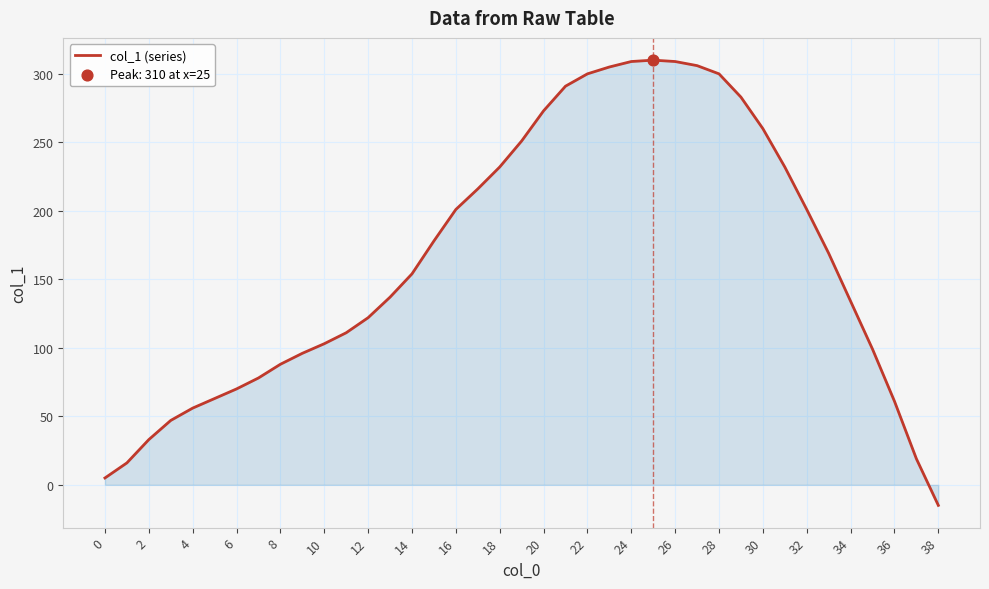

What is the maximum value shown in the chart?

310